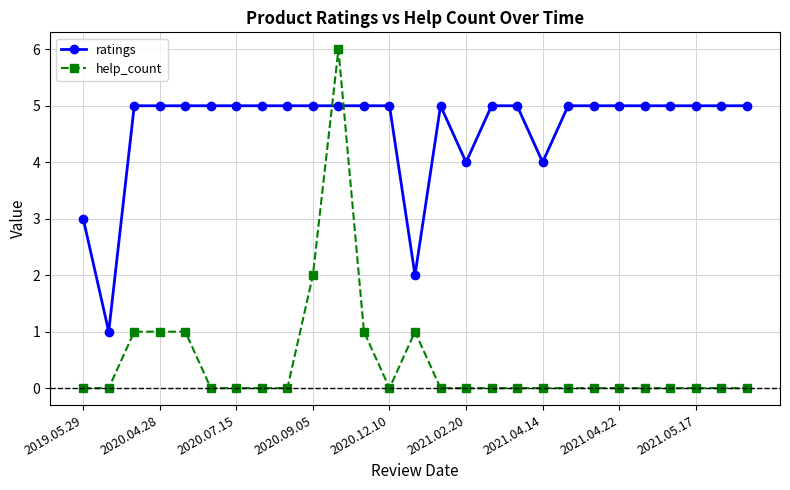

True or false: help_count and ratings intersect in this chart.

True